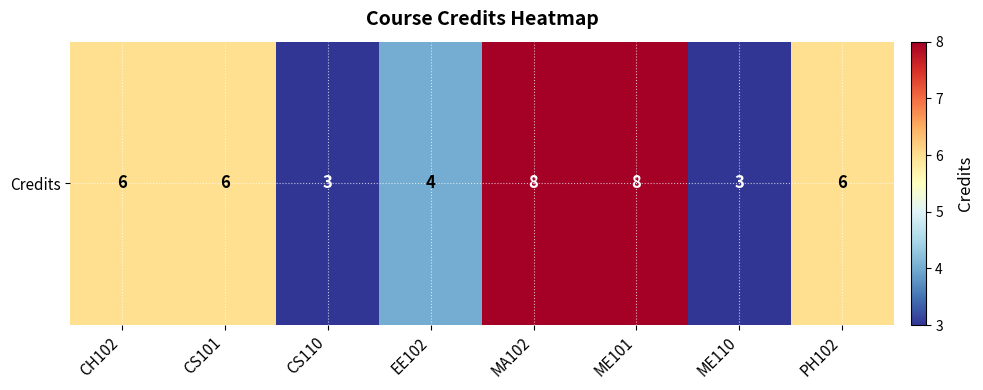

What is the change in value from ME101 to PH102?

-2